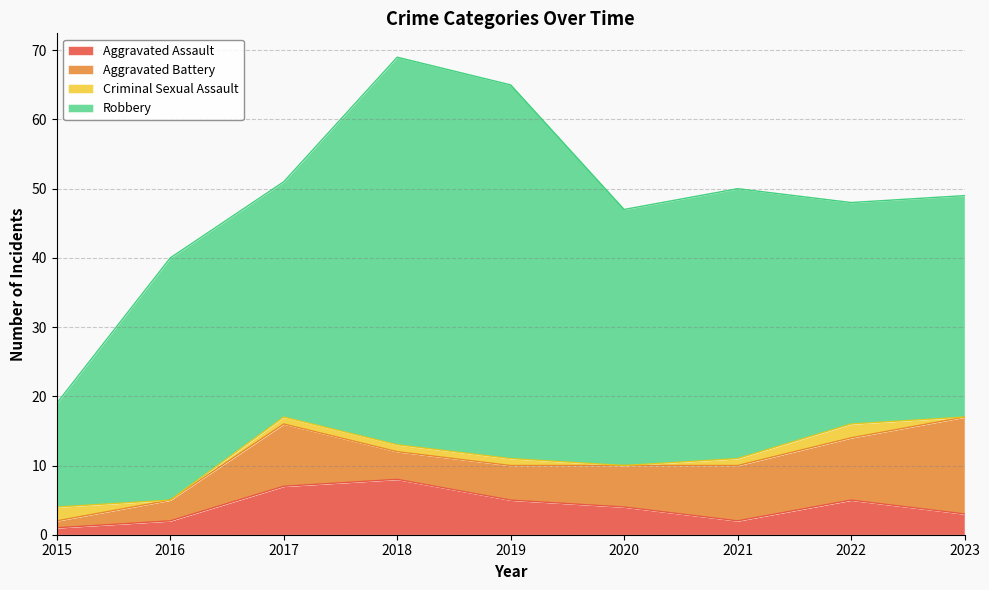

Reading left to right, what are all the values shown in this chart?

Aggravated Assault: 2015=1	2016=2	2017=7	2018=8	2019=5	2020=4	2021=2	2022=5	2023=3
Aggravated Battery: 2015=1	2016=3	2017=9	2018=4	2019=5	2020=6	2021=8	2022=9	2023=14
Criminal Sexual Assault: 2015=2	2016=0	2017=1	2018=1	2019=1	2020=0	2021=1	2022=2	2023=0
Robbery: 2015=15	2016=35	2017=34	2018=56	2019=54	2020=37	2021=39	2022=32	2023=32